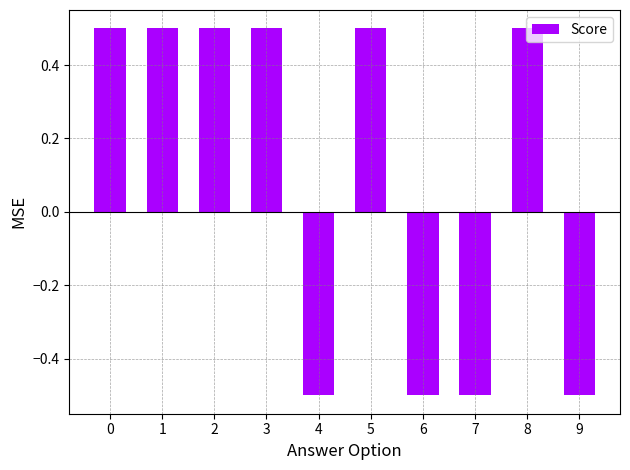

True or false: the data shows -0.5 at 6.

True